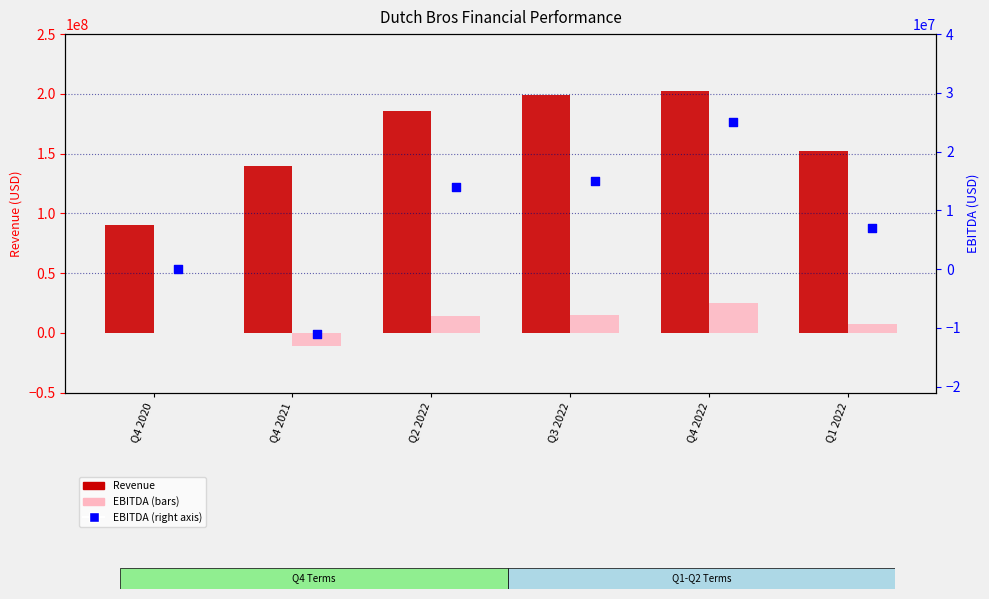

At how many categories does at least one series exceed -3274300?

6